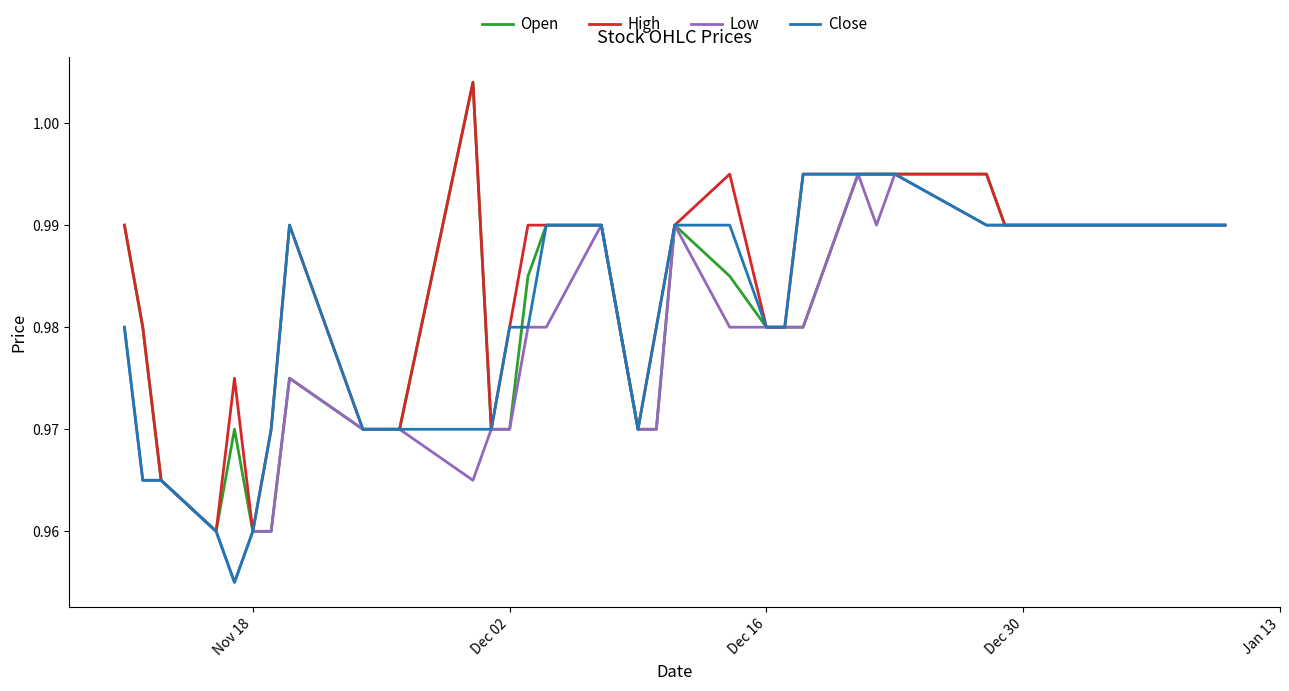

What are all the series names shown in the legend?

Open, High, Low, Close